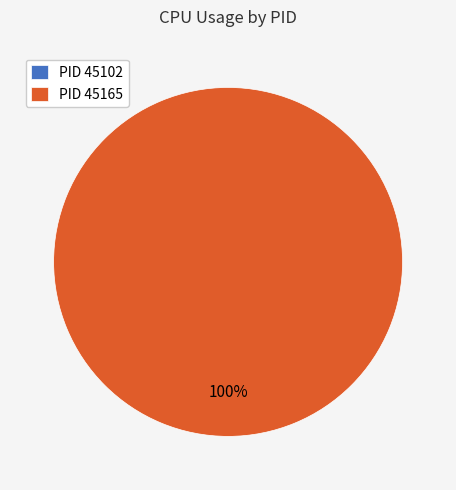

What is the smallest slice in the pie chart?

45102